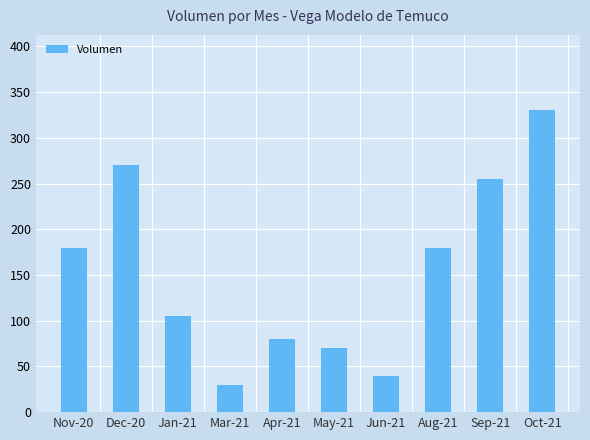

What is the value of the 5th bar from the left?

80